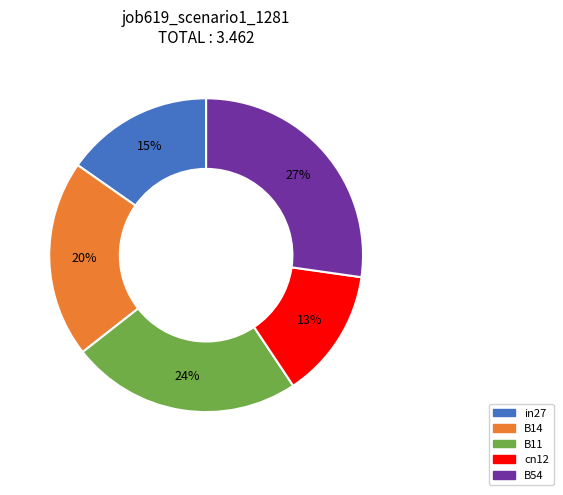

To the nearest percent, what is the difference between the in27 and B11 slice percentages?

9%